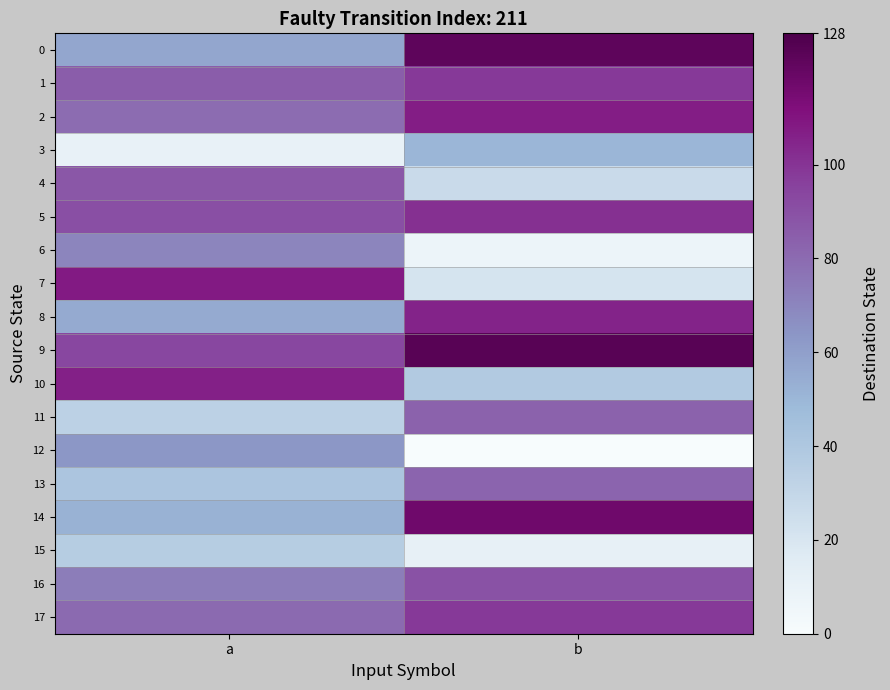

Count the number of data series in this chart.

18